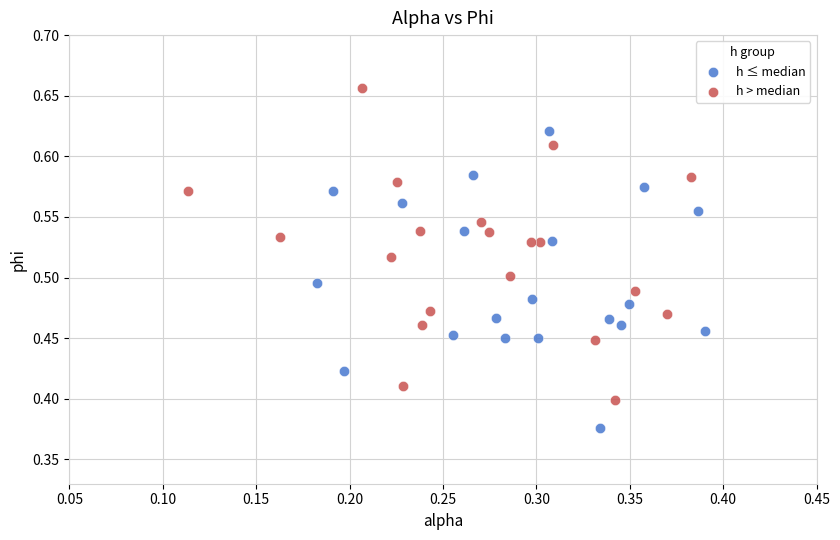

Which series has the widest spread of Y values?

h > median